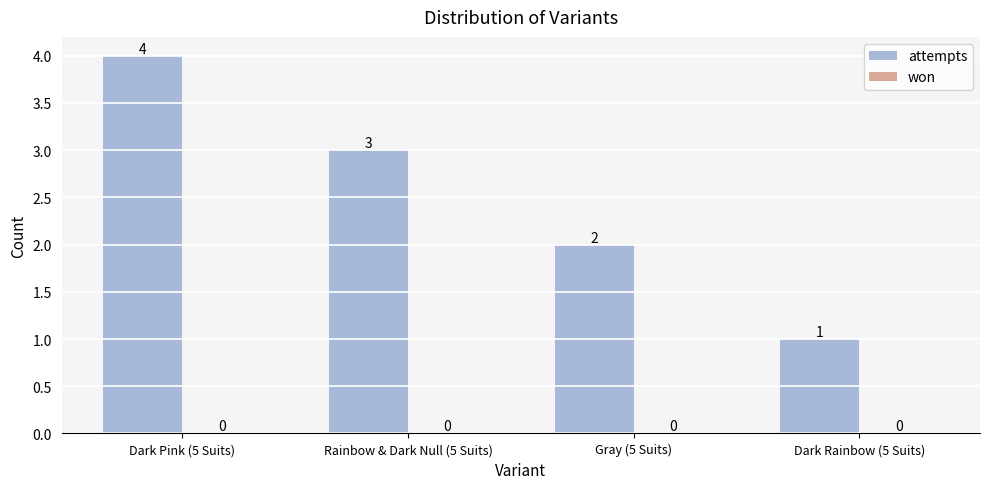

Count the number of categories in the chart.

4